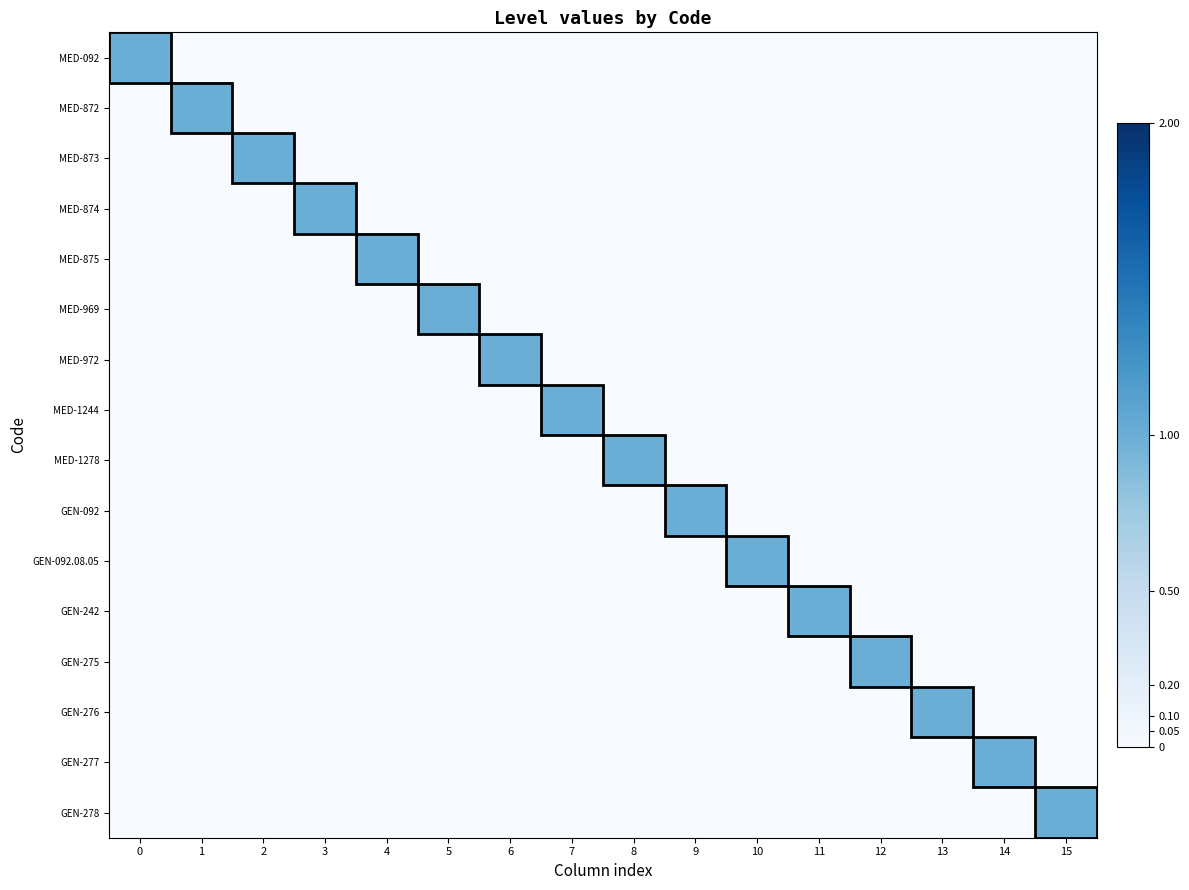

Which series has the largest range (max minus min)?

MED-092